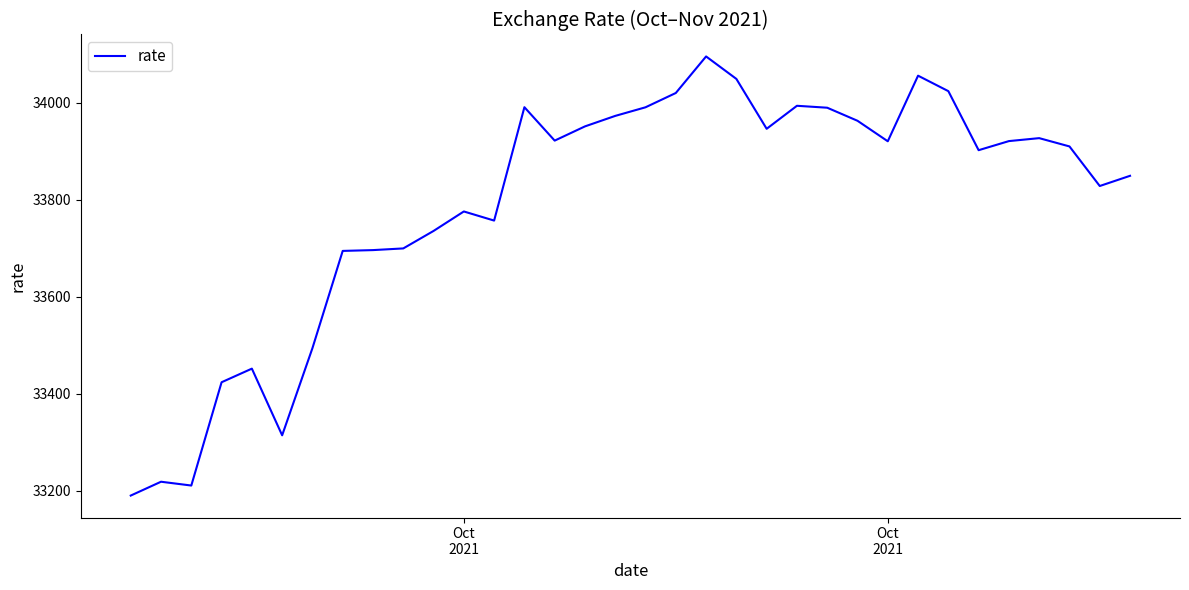

Count the number of categories in the chart.

34